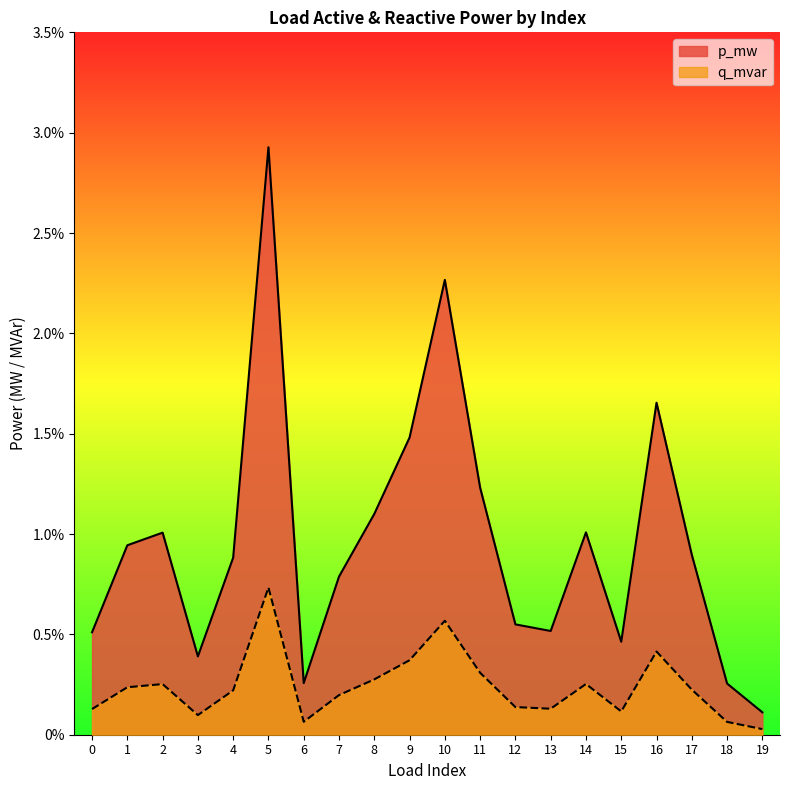

True or false: q_mvar and p_mw cross at least once.

False